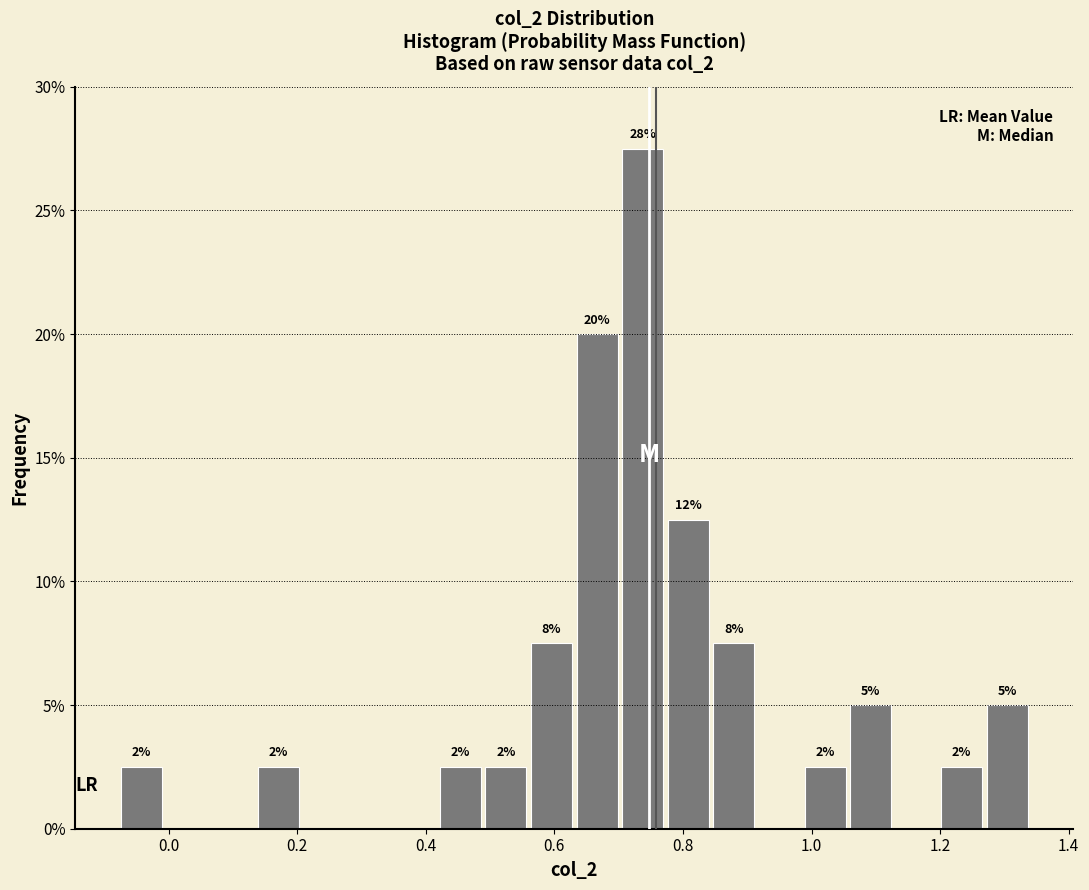

Read against the x-axis, roughly where is the centre of the tallest bar?

0.74